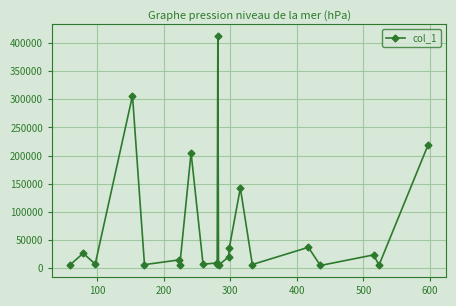

What is the average value?

68561.8